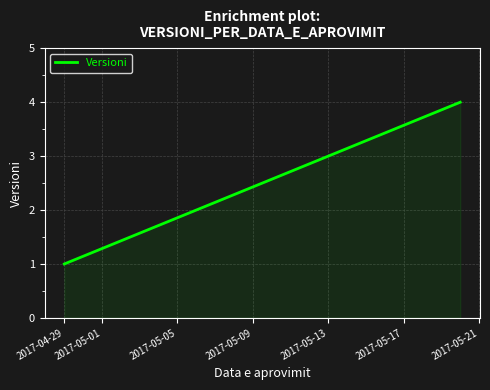

What is the maximum value shown in the chart?

4